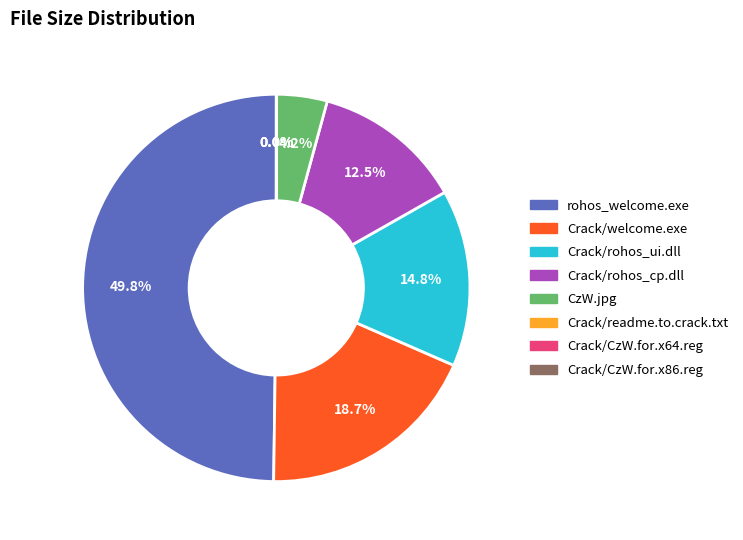

Combined, do Crack/rohos_ui.dll and rohos_welcome.exe account for over 50%?

Yes